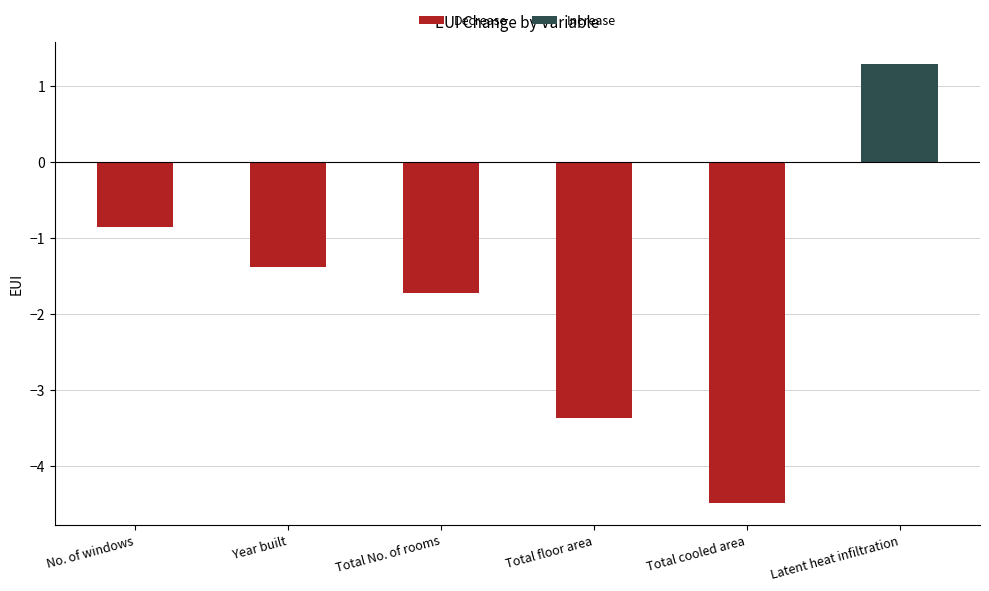

What is the difference between the second highest and second lowest values in the Decrease series?

2.0